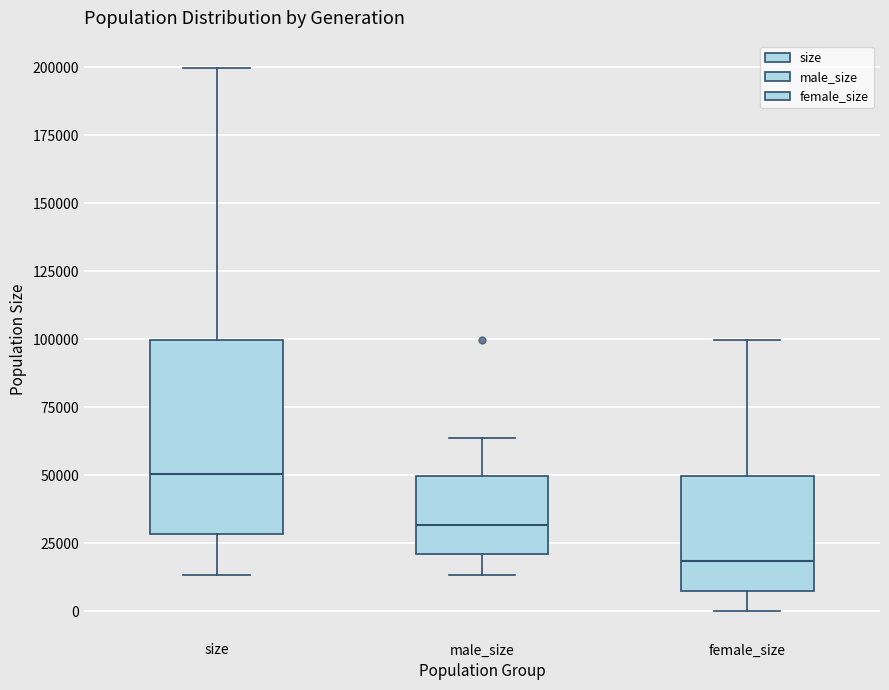

Which box has the highest median line?

size